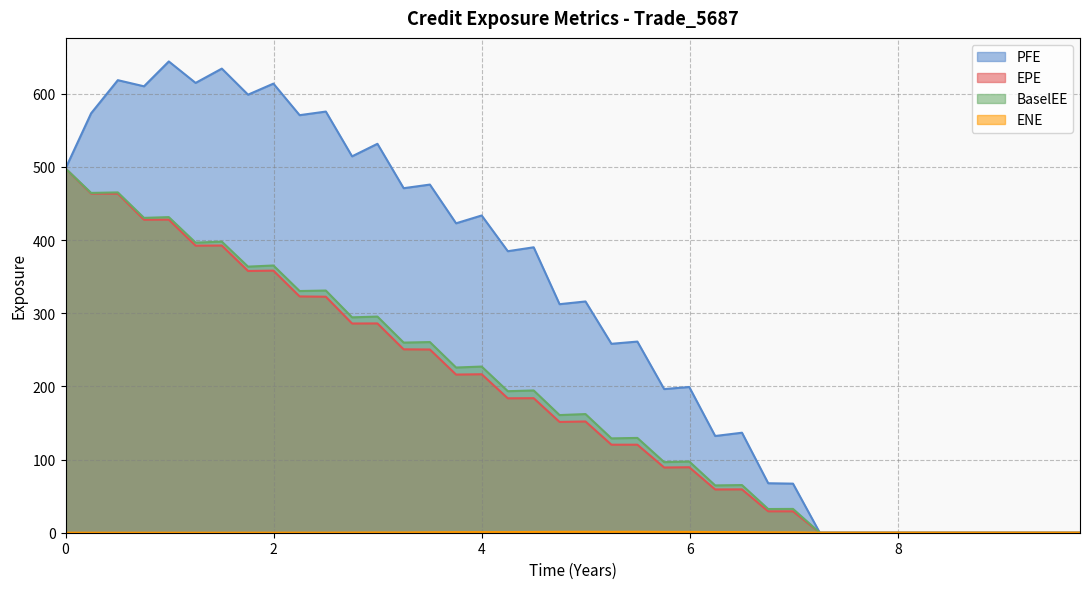

True or false: PFE and BaselEE intersect in this chart.

False